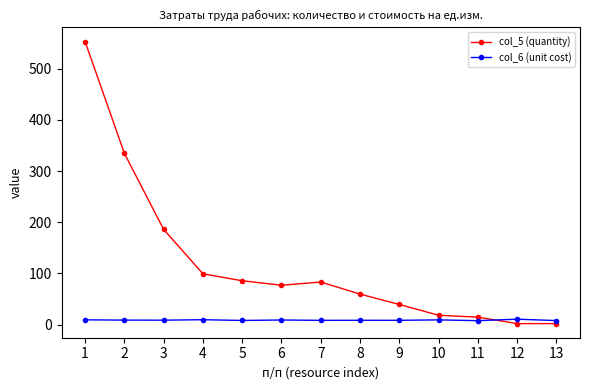

Is this an area chart (filled region under the line)?

No